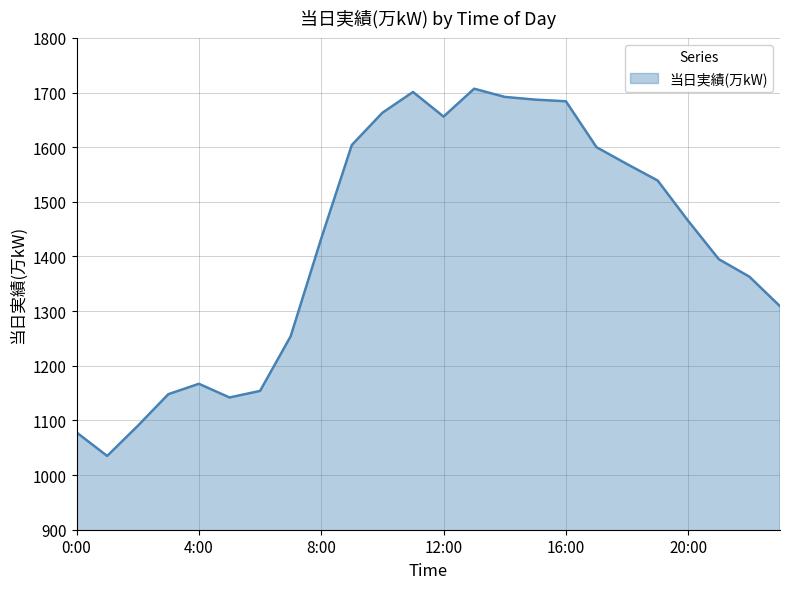

What is the maximum value shown in the chart?

1707